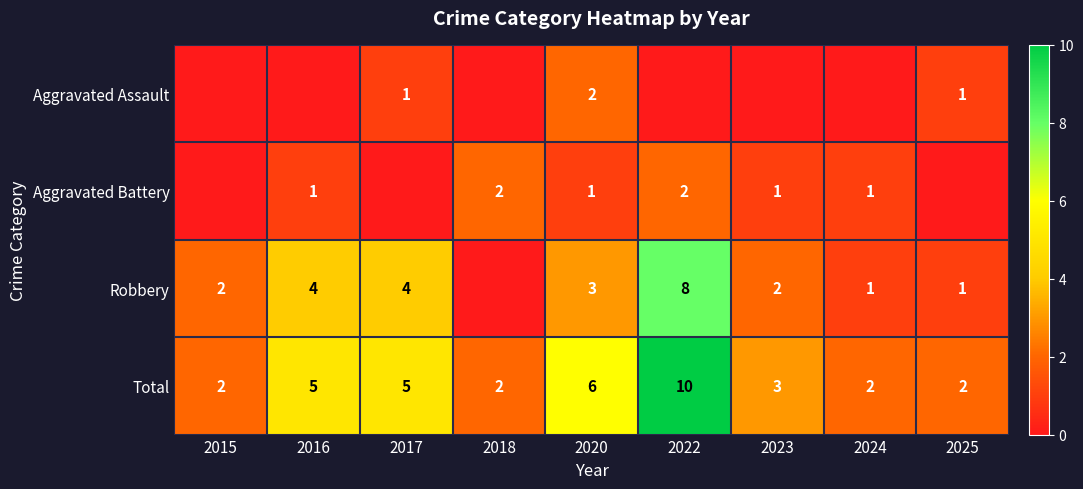

At which category is the sum across all series the highest?

2022